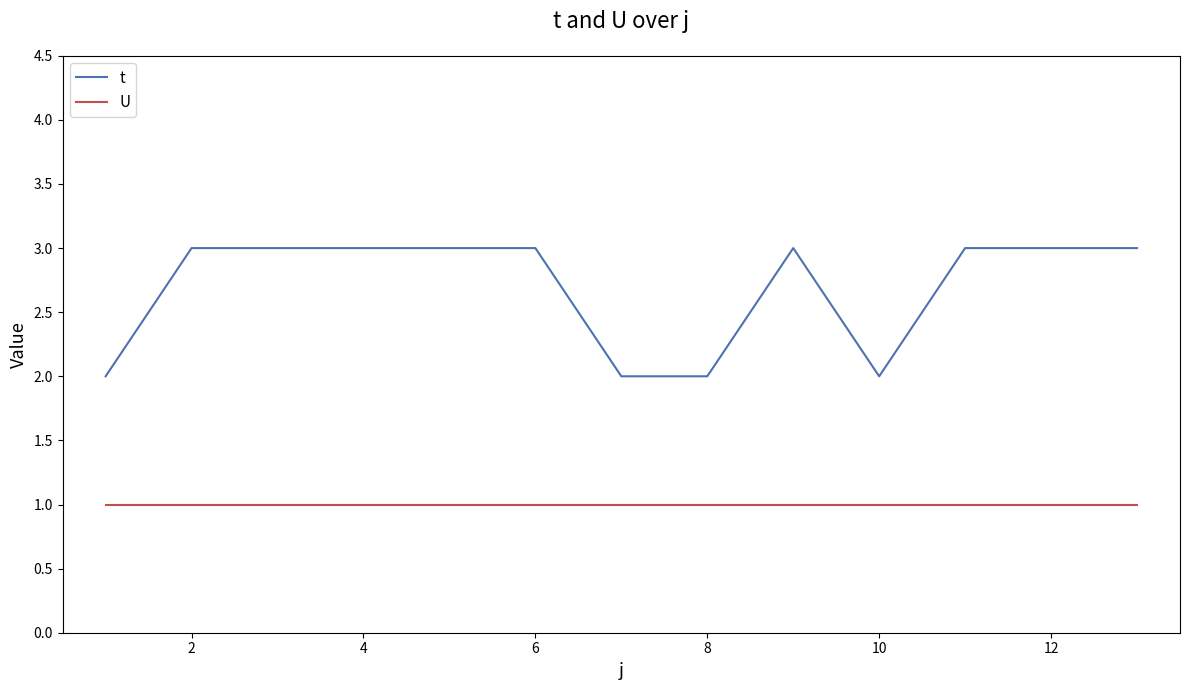

Which series has the largest range (max minus min)?

t